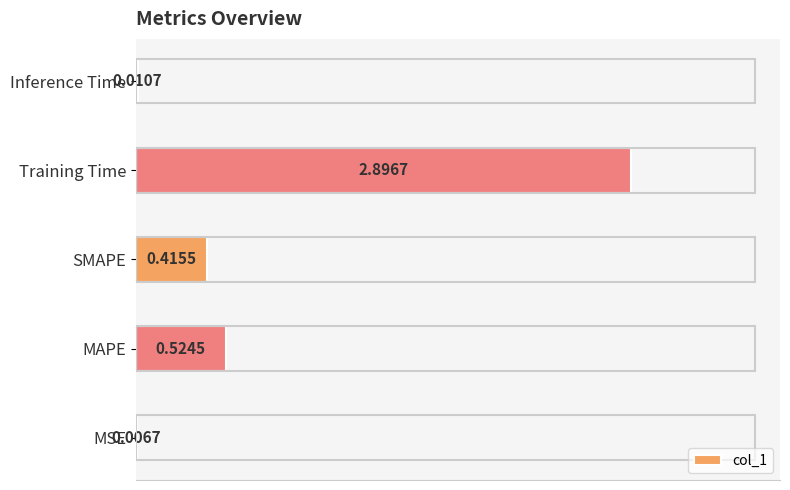

Between Training Time and MSE, which is larger?

Training Time